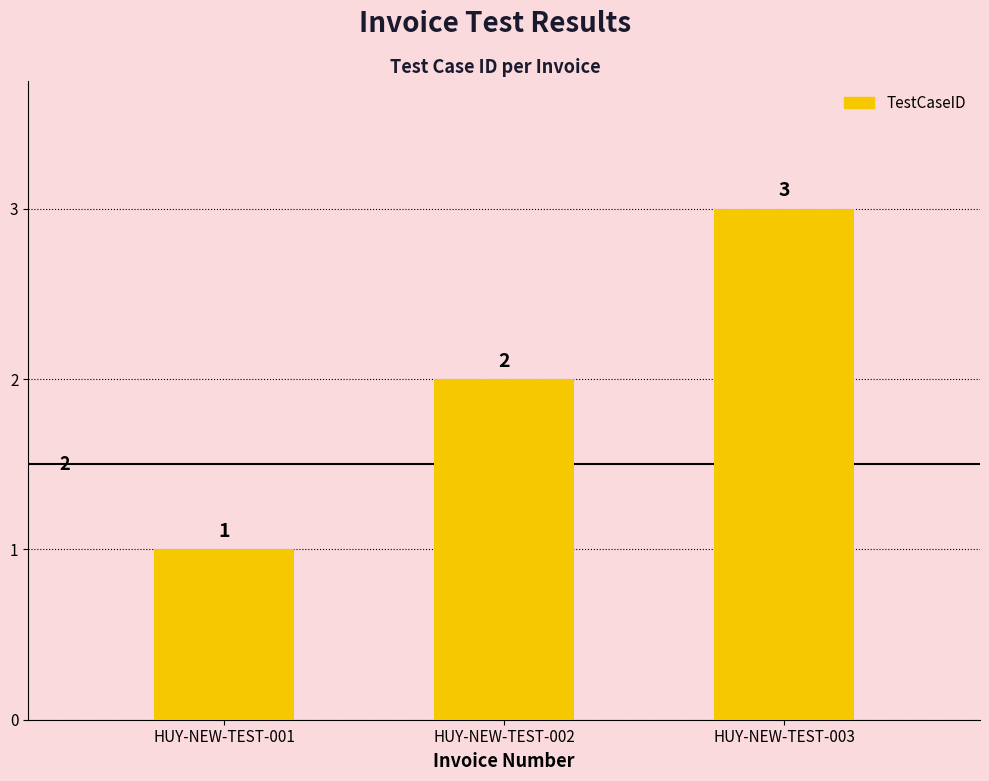

How many values are below 2?

1